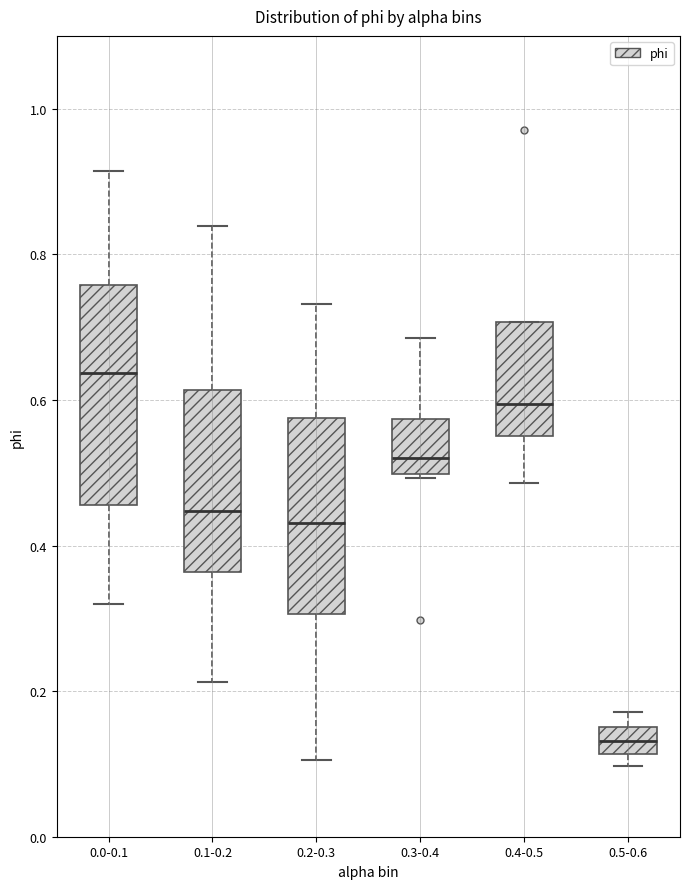

Where does the lower whisker of the box for 0.1-0.2 end on the y-axis? The values are not printed on the chart, so give them approximately, as read against the axis.

0.22